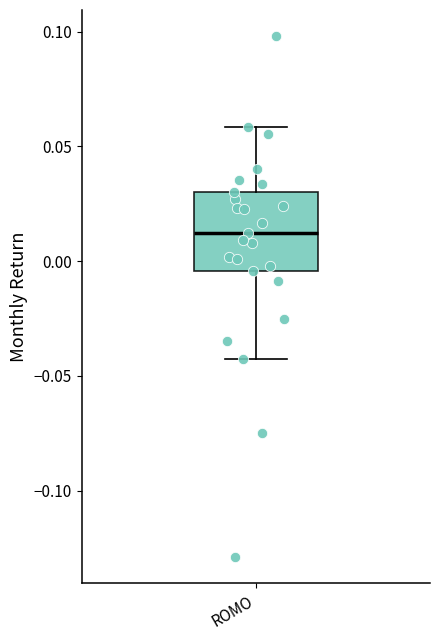

Where does the median line of the box for ROMO sit on the y-axis? The values are not printed on the chart, so give them approximately, as read against the axis.

0.010